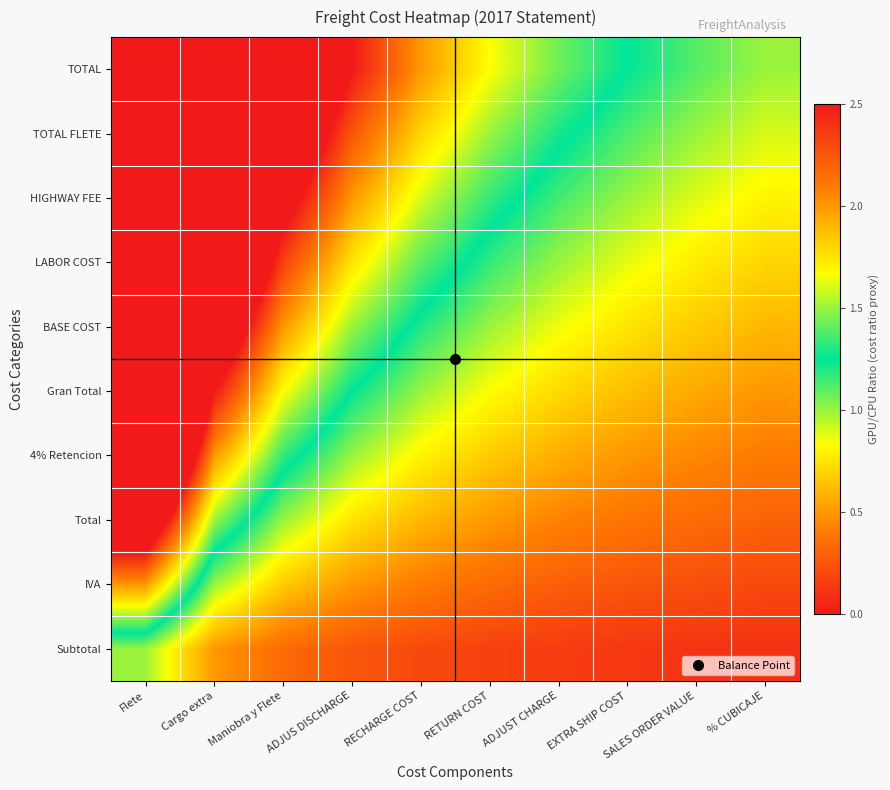

Which label corresponds to the largest value in the chart?

Flete